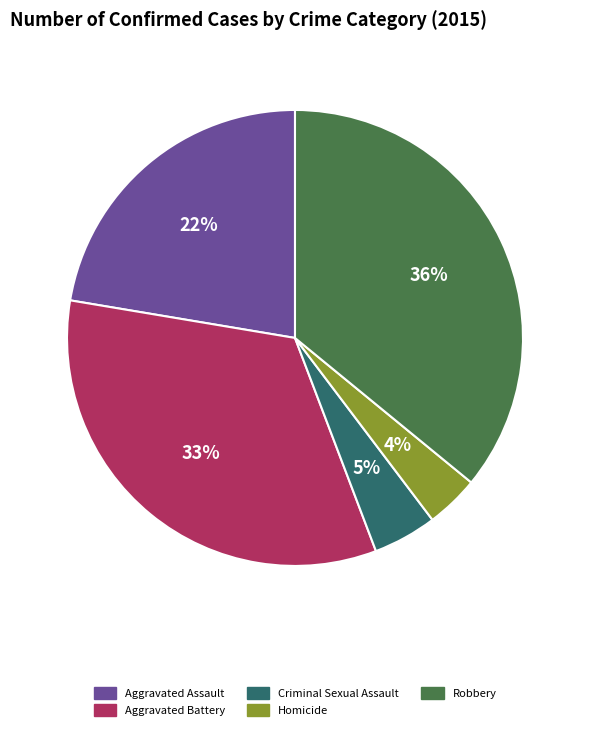

Combined, do Aggravated Assault and Robbery account for over 50%?

Yes